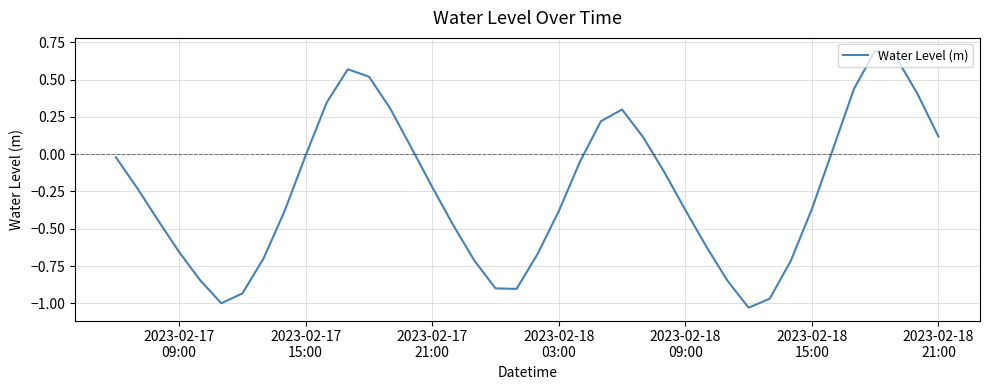

Does the chart display data point markers on the line(s)?

No